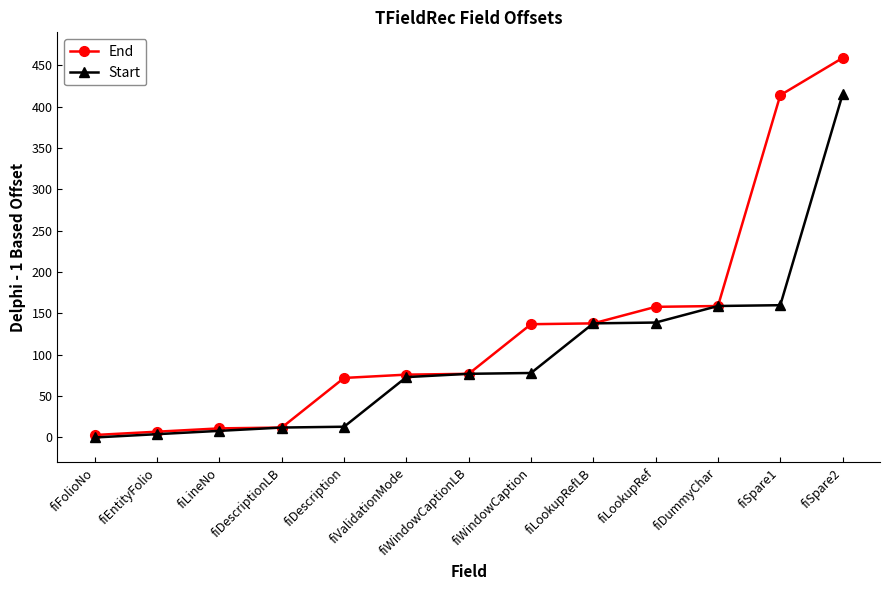

Which series has the largest total across all categories?

End